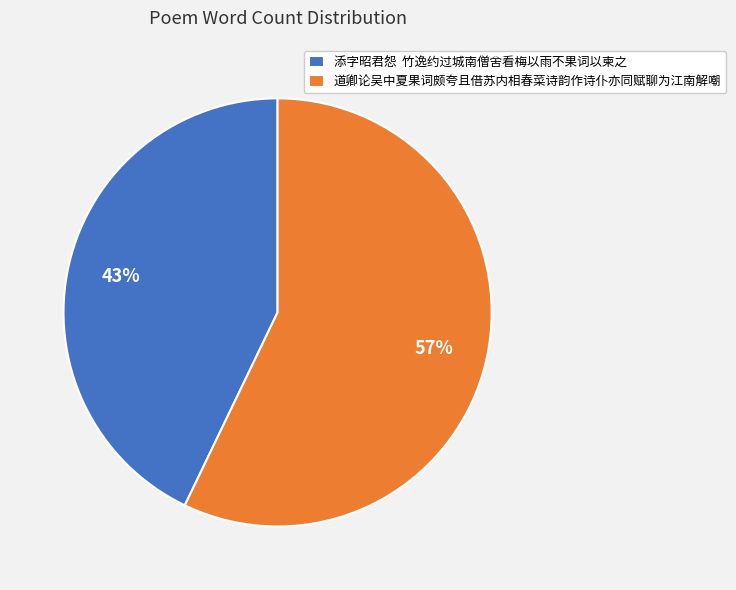

Rank the categories by value from highest to lowest.

道卿论吴中夏果词颇夸且借苏内相春菜诗韵作诗仆亦同赋聊为江南解嘲, 添字昭君怨 竹逸约过城南僧舍看梅以雨不果词以柬之